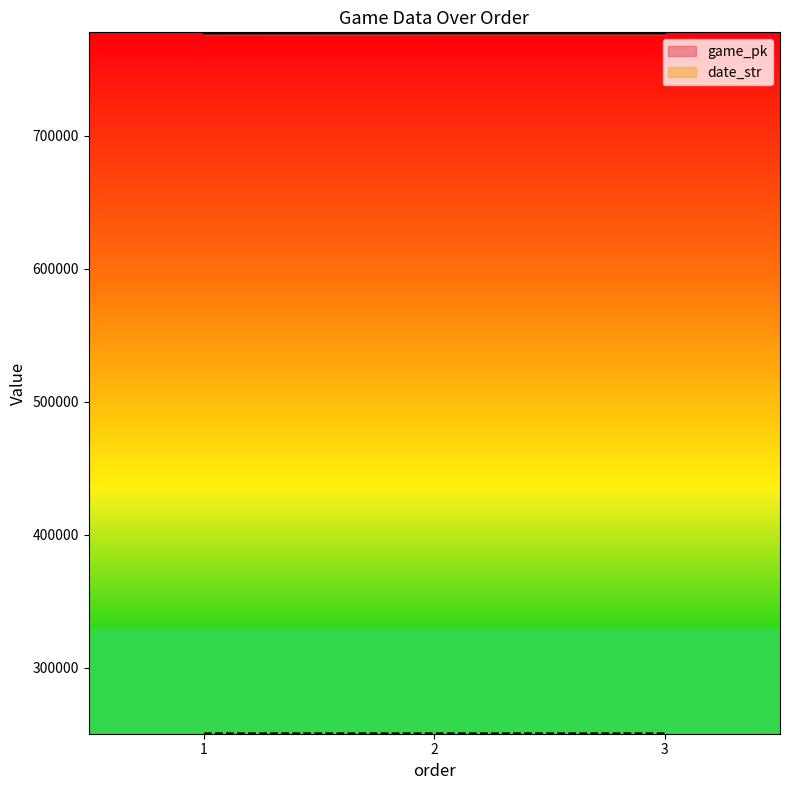

The game_pk series shows 776808 at 3. True or false?

True